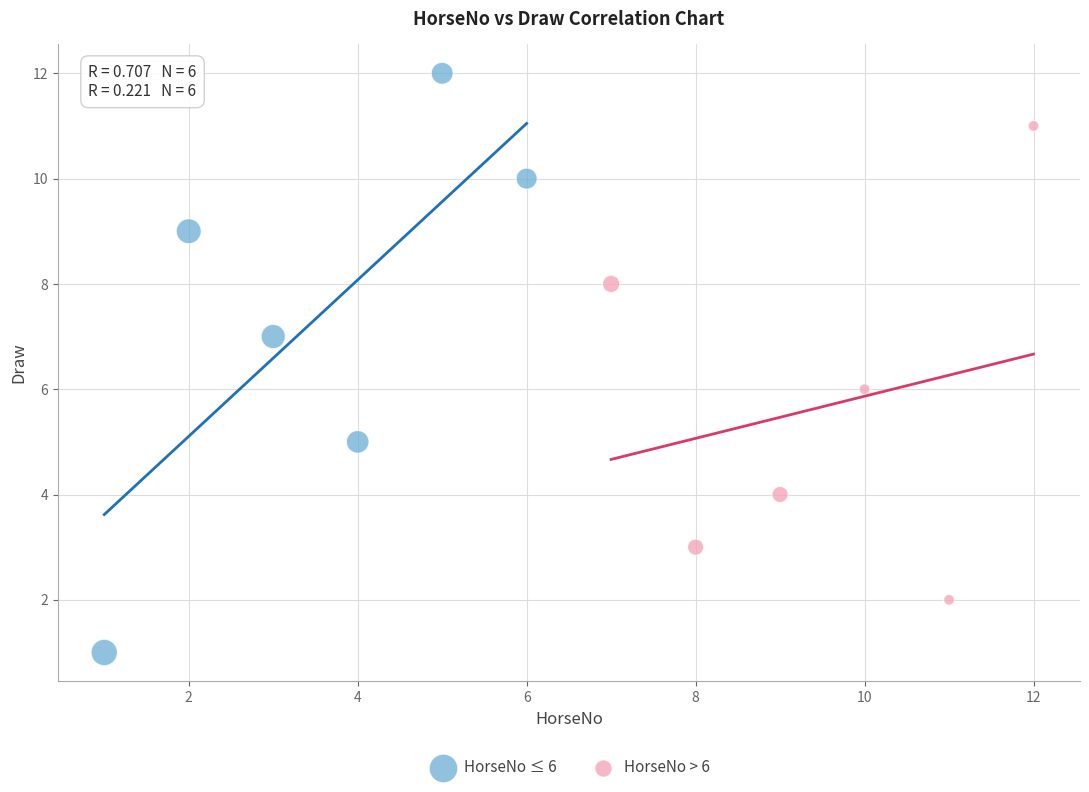

Which series reaches the minimum Y coordinate?

HorseNo ≤ 6